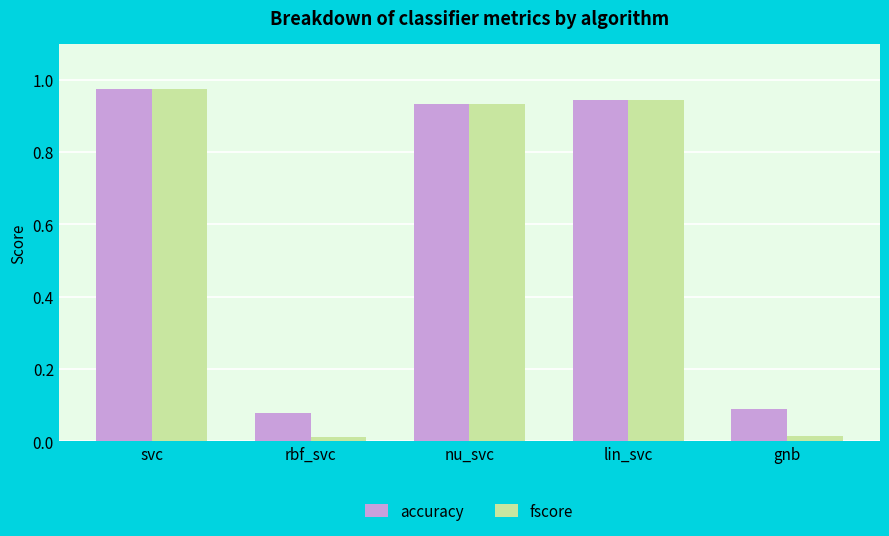

The accuracy series shows 1.4 at svc. True or false?

False